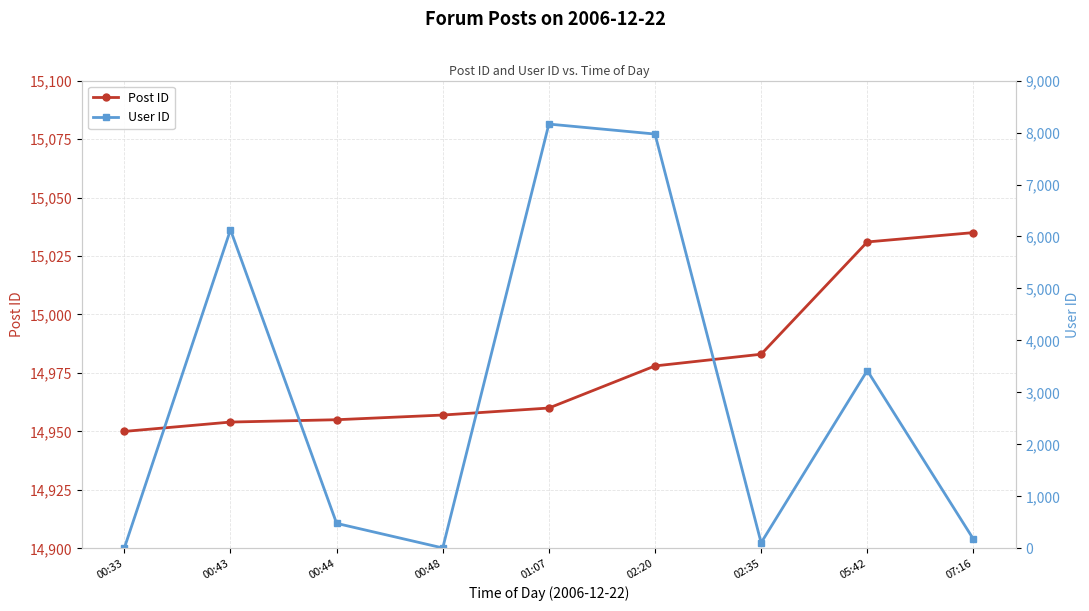

Rank the series at 01:07 from lowest to highest value.

User ID, Post ID